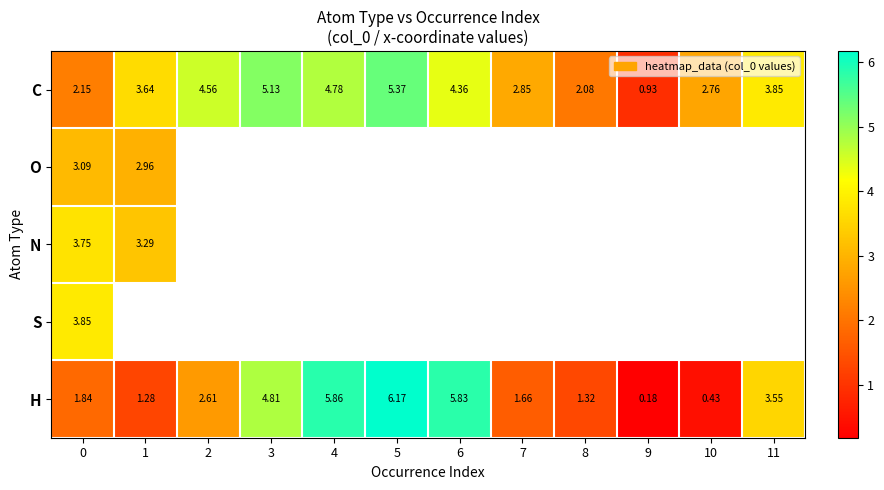

Is the value of O at 0 greater than the value of C at 7?

Yes